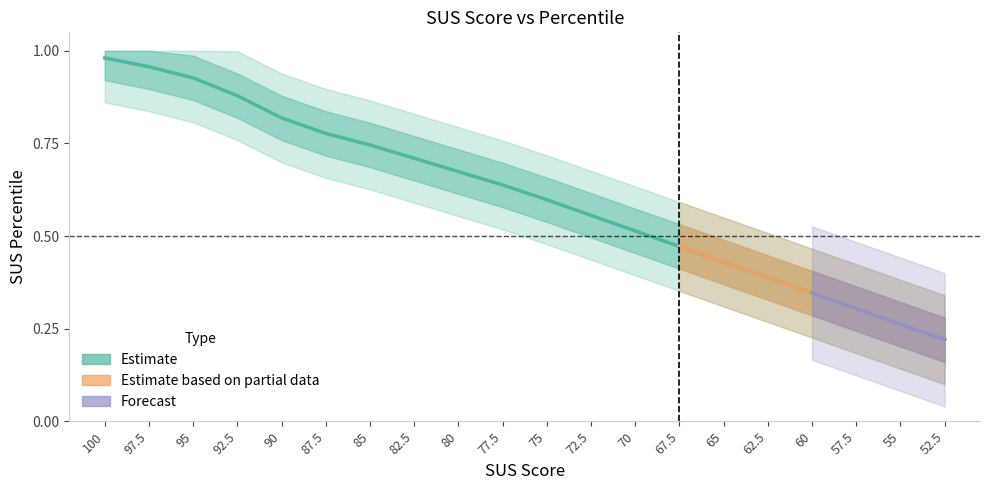

True or false: the data shows 0.8 at 87.5.

True